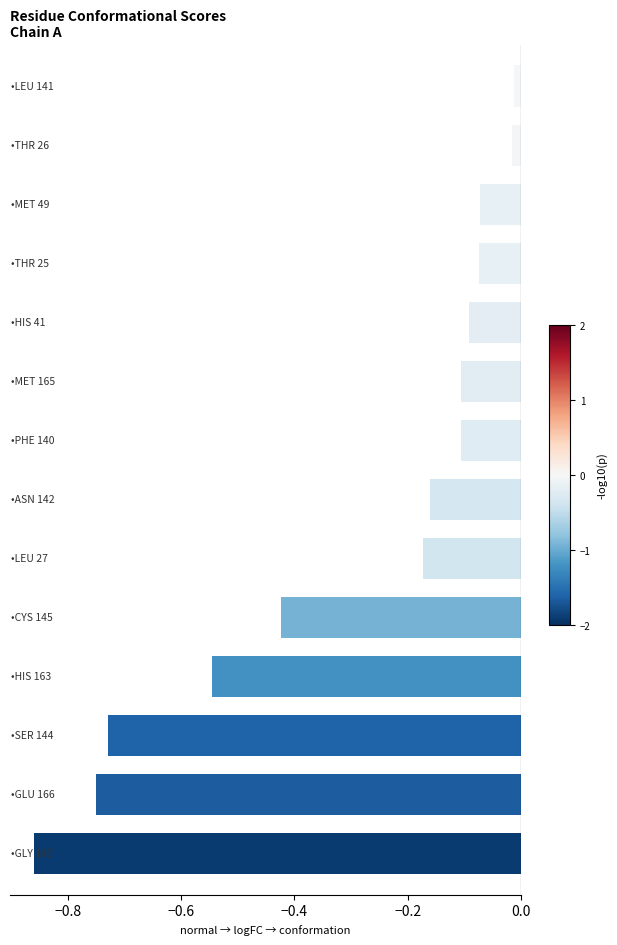

What is the sum of all values?

-4.1